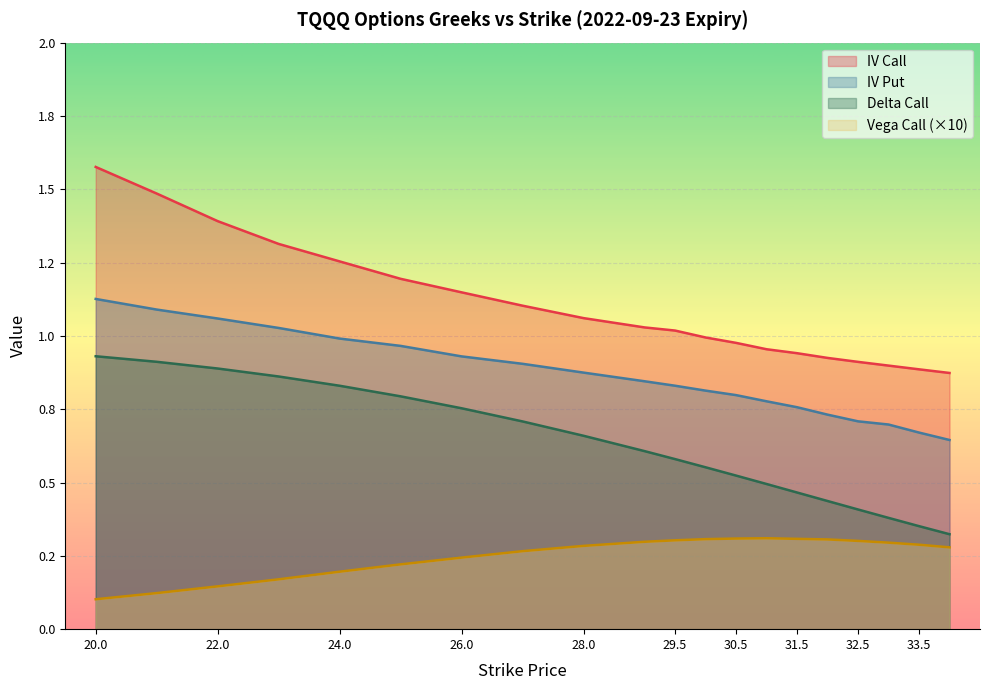

Which has a higher value, 24 or 30?

24